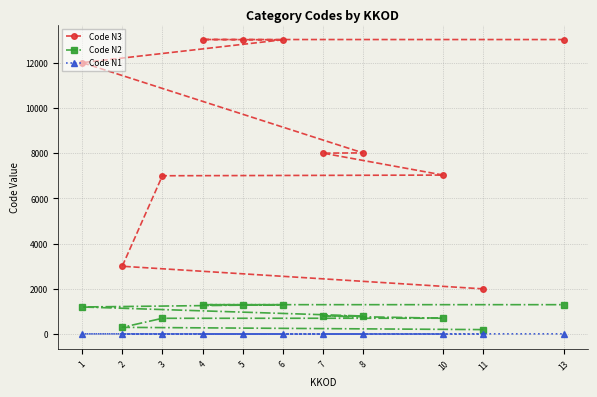

What is the value of the Code N3 point at the 1st from the left?

12000